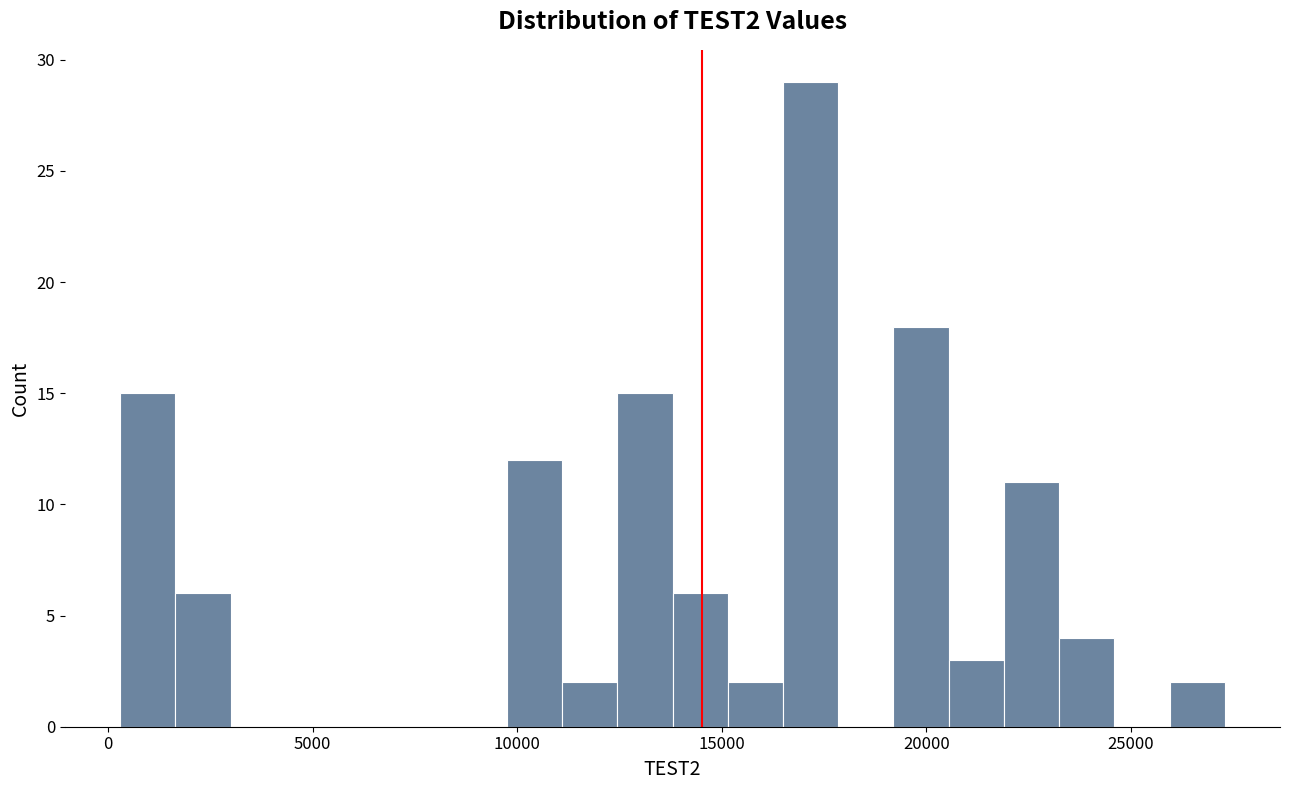

Read against the x-axis, roughly where is the centre of the tallest bar?

17000